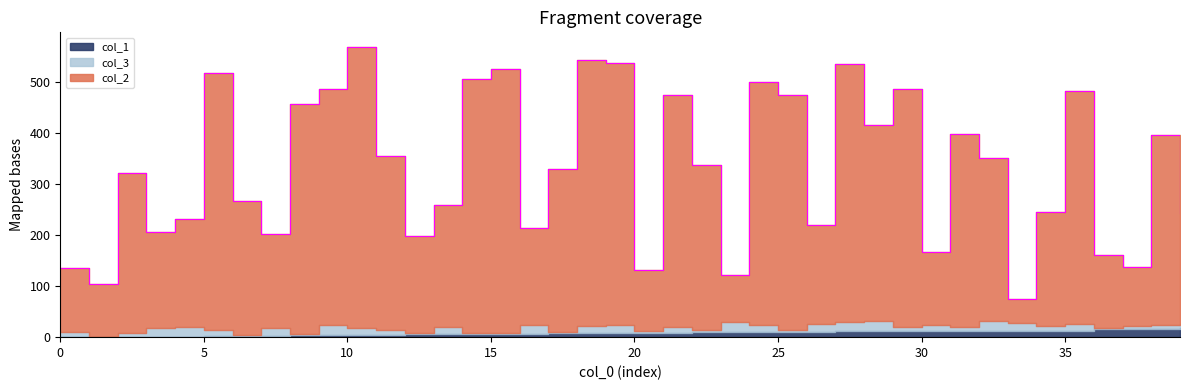

Between 28 and 10, which is larger?

10